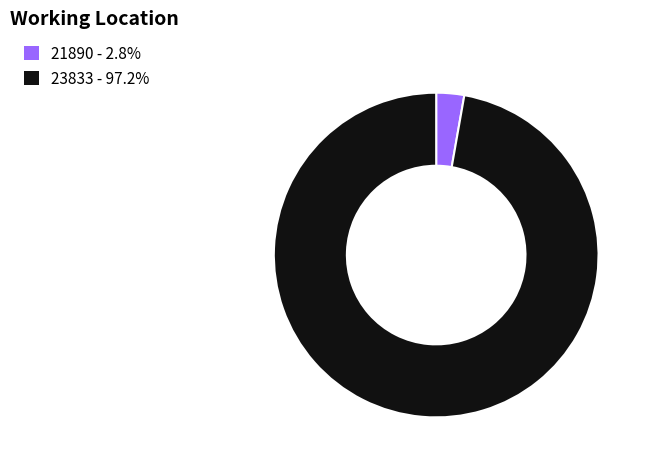

Is the sum of 21890 - 2.8% and 23833 - 97.2% greater than half?

Yes